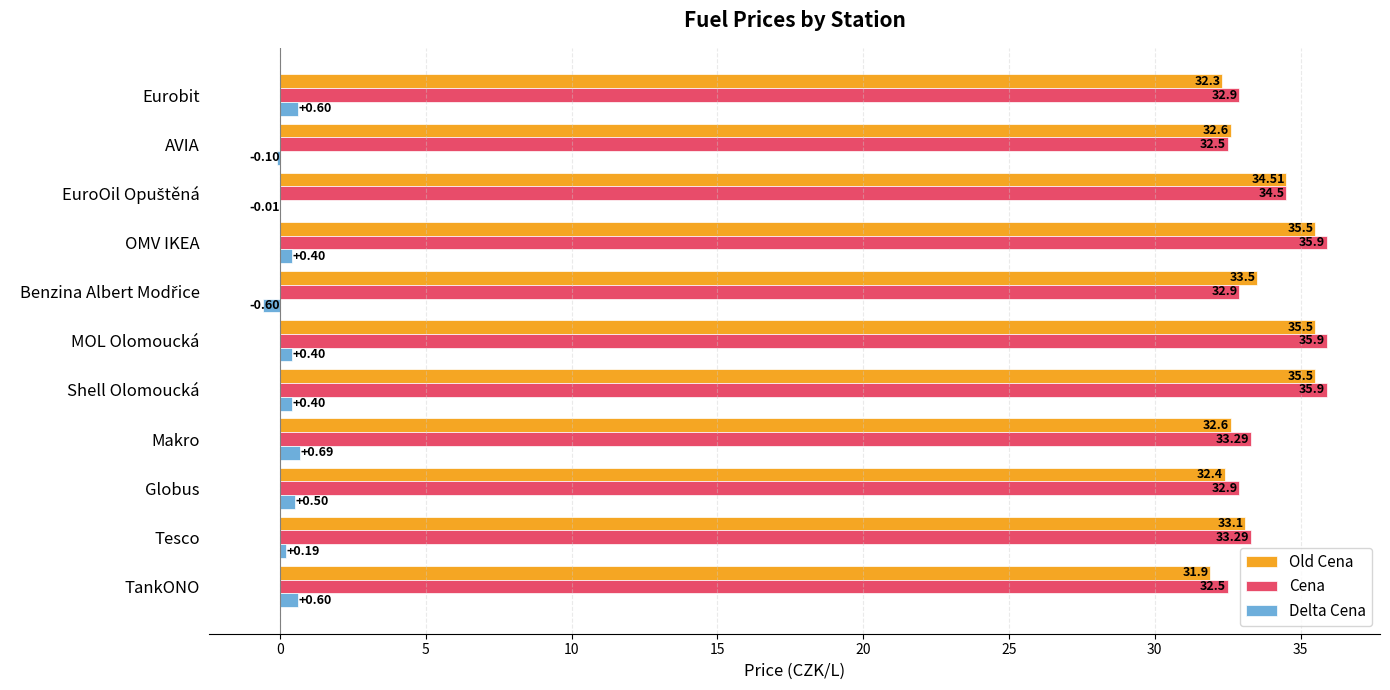

Which series changed the most between Makro and Shell Olomoucká?

Old Cena